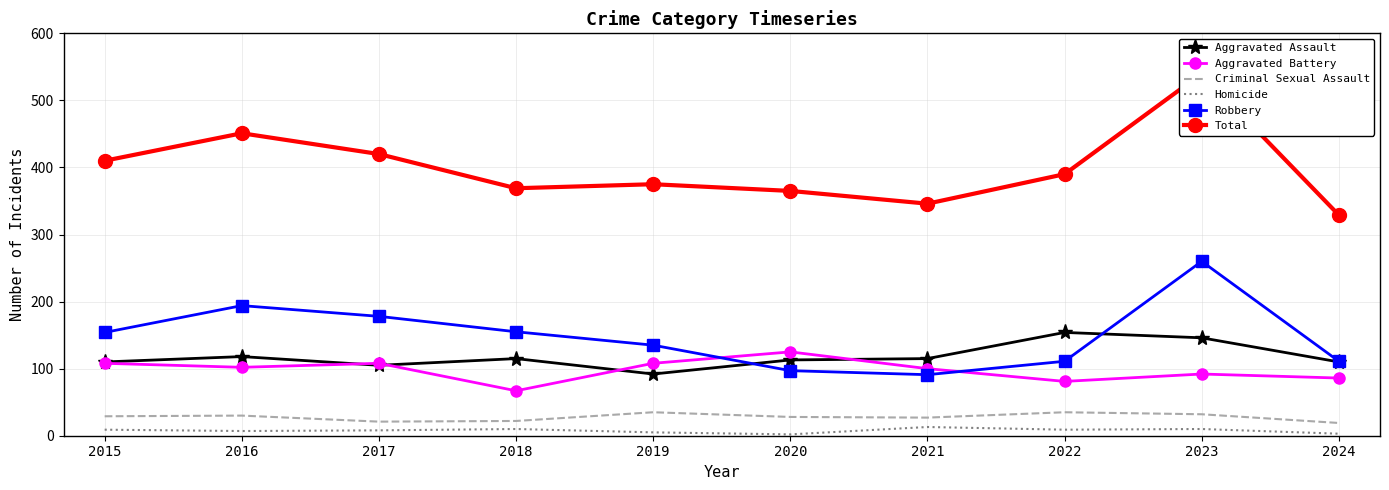

True or false: Robbery and Aggravated Battery intersect in this chart.

True